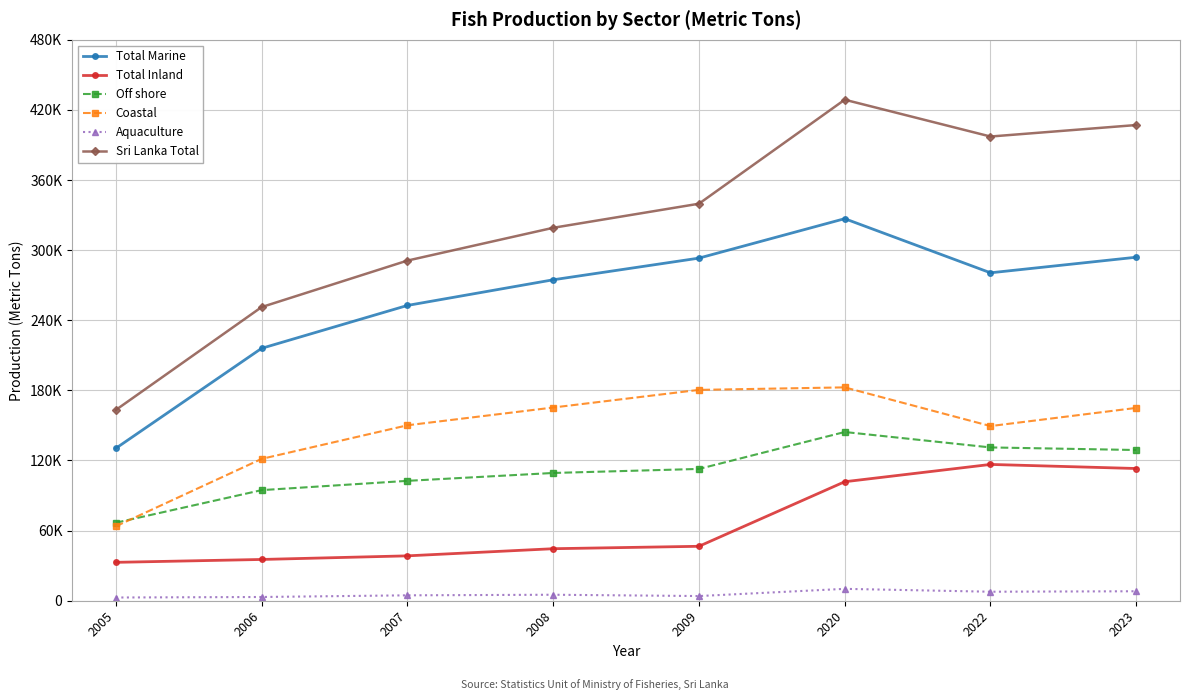

Is this an area chart (filled region under the line)?

No